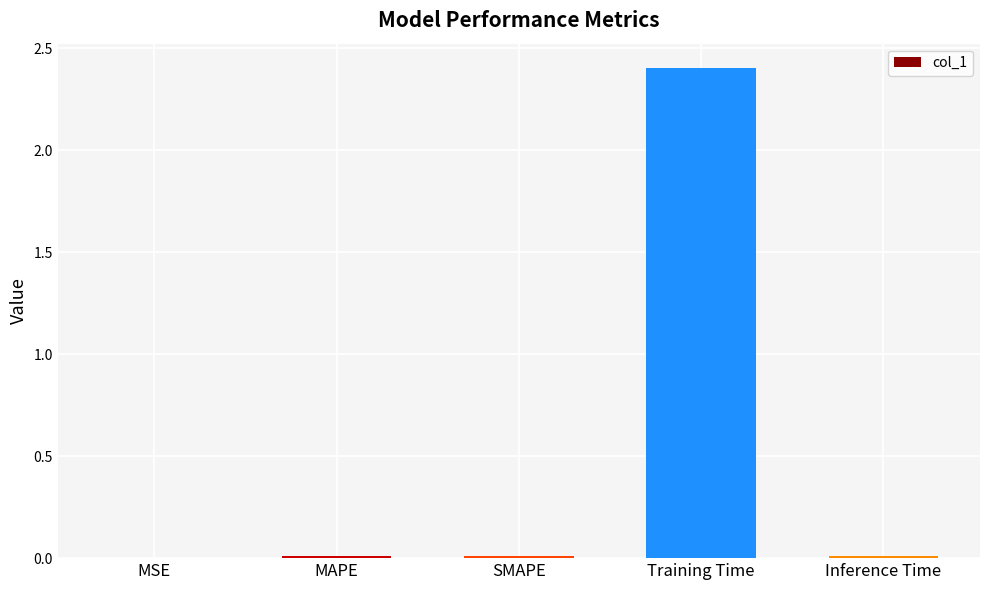

True or false: the data shows 0.0 at MSE.

True